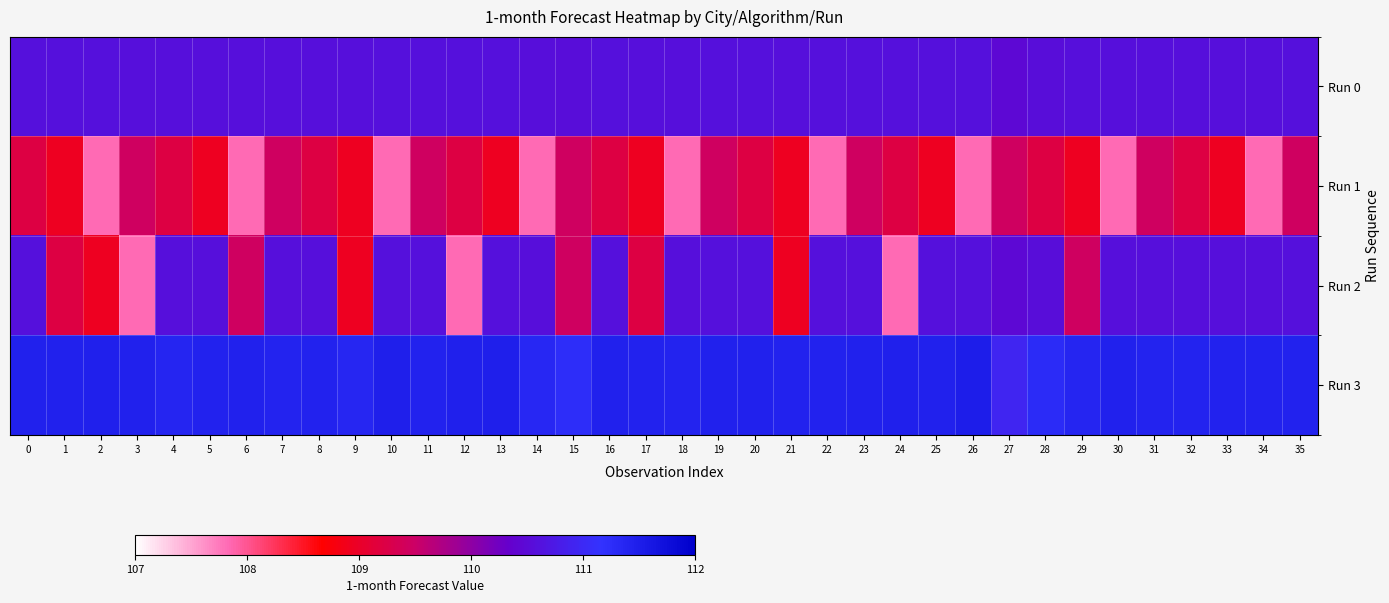

Which series has the widest spread of values?

Run 2